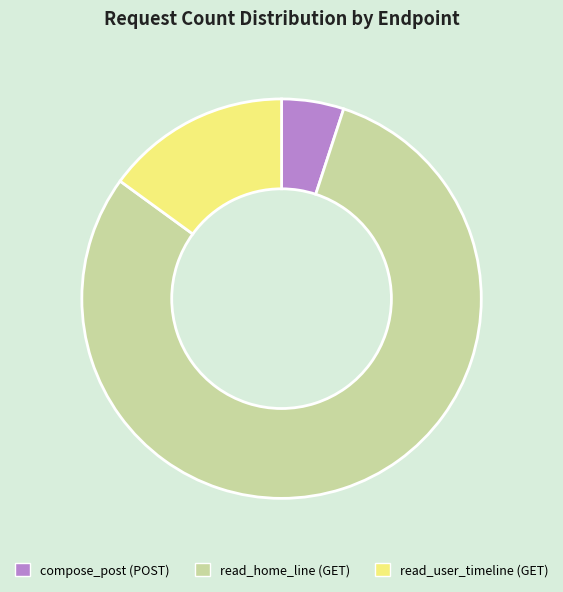

Between compose_post (POST) and read_user_timeline (GET), which is larger?

read_user_timeline (GET)